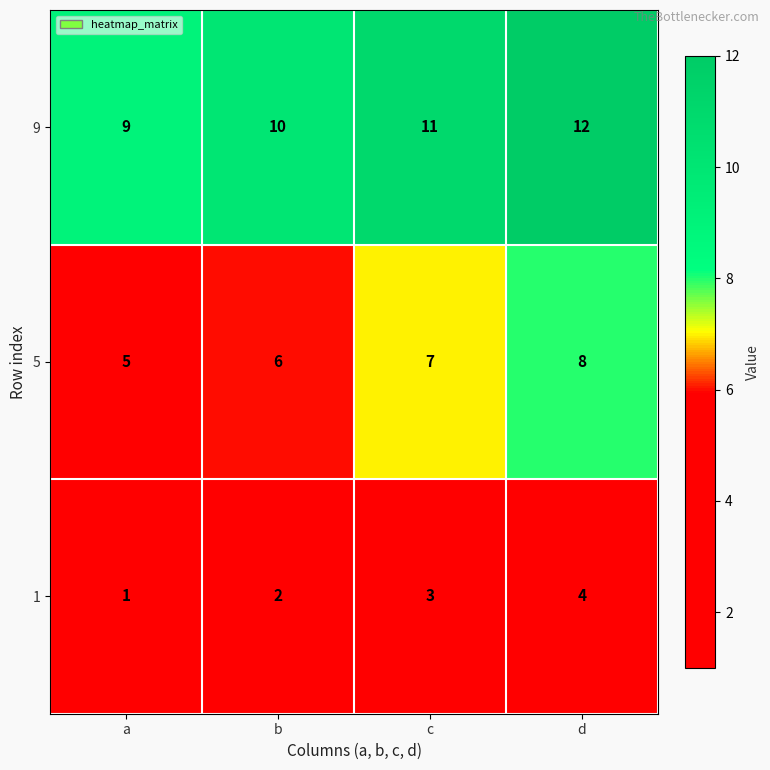

What is the total value across all series at c?

21